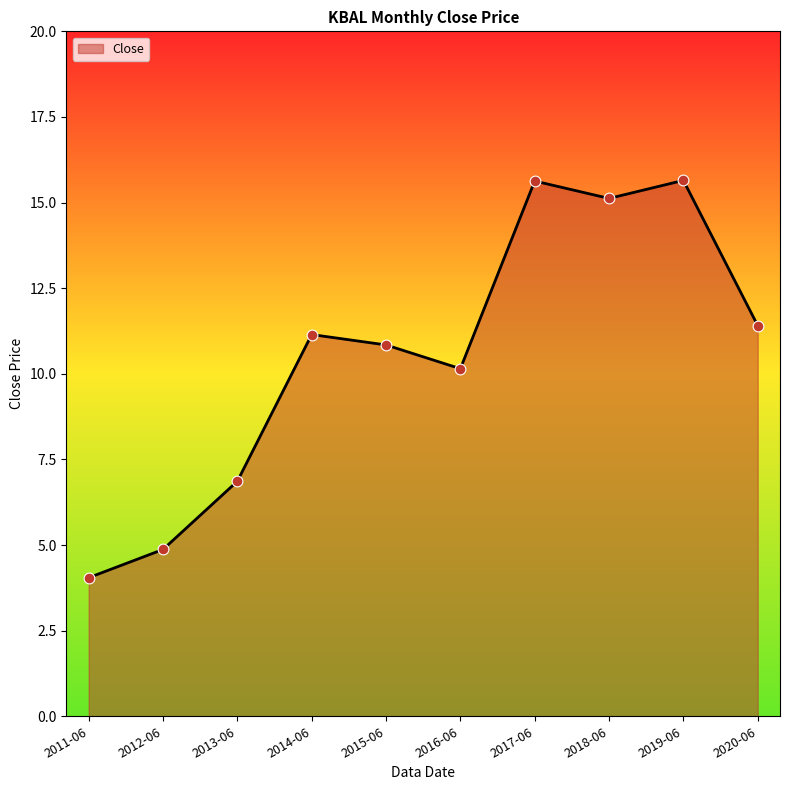

Between 2019-06 and 2014-06, which is larger?

2019-06